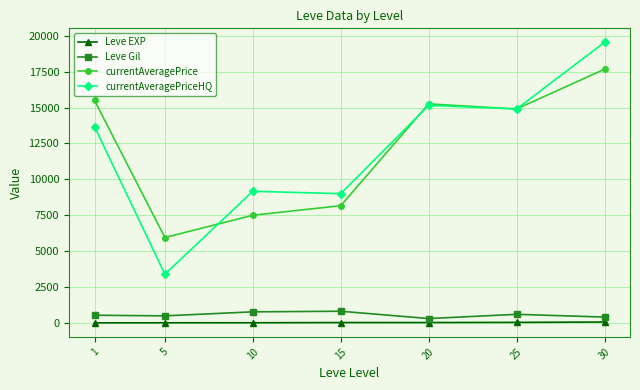

Which series changed the most between 10 and 15?

currentAveragePrice